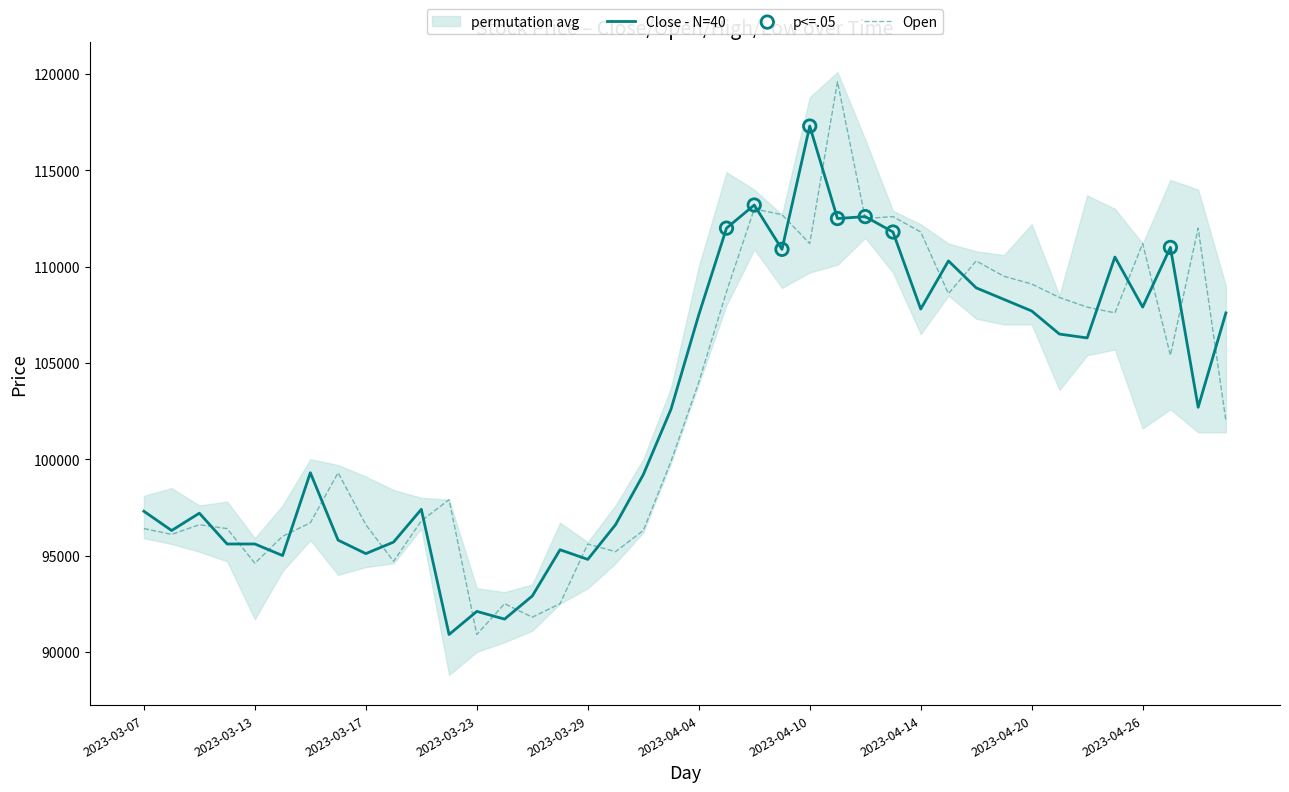

What is the lowest value of the Close - N=40 series?

90900